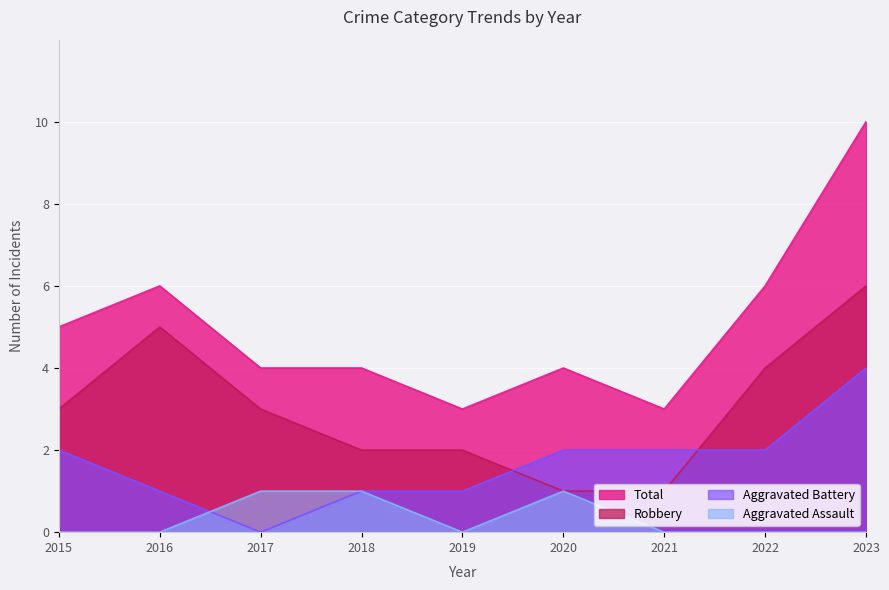

Which series has the widest spread of values?

Total